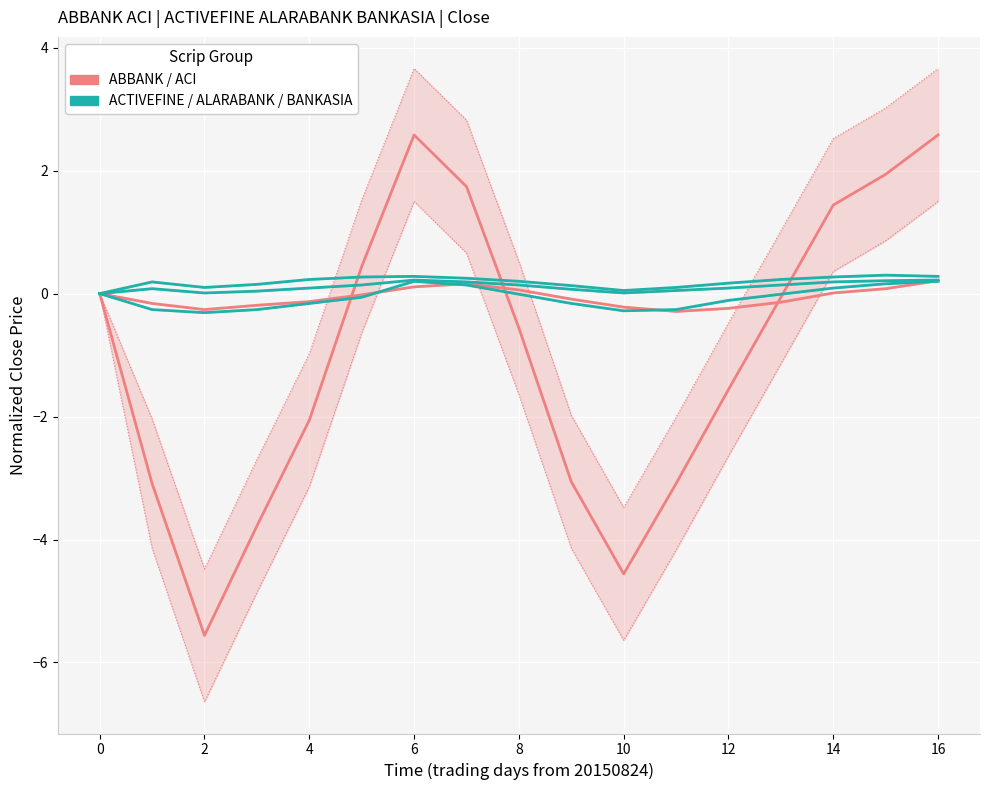

Rank the series by their maximum value, from highest to lowest.

ACI_Close, ALARABANK_Close, BANKASIA_Close, ABBANK_Close, ACTIVEFINE_Close